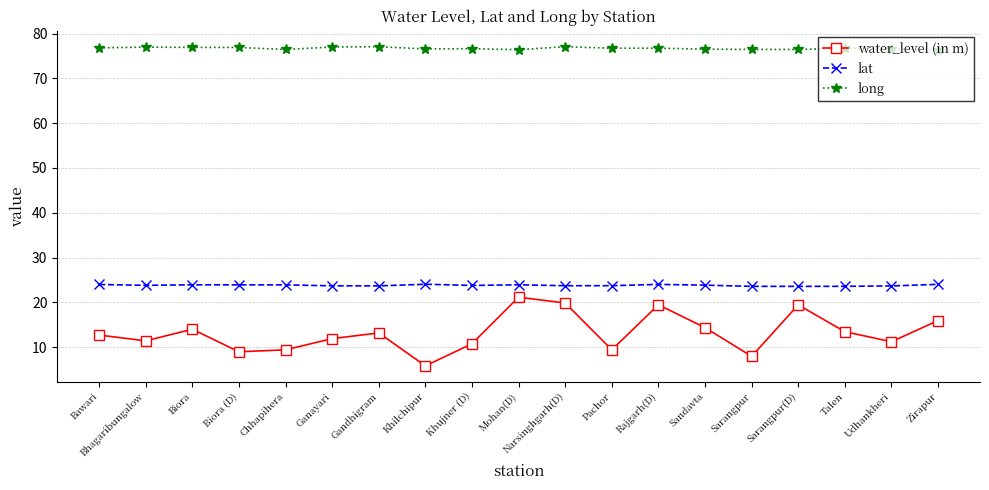

Which series has the largest total across all categories?

long